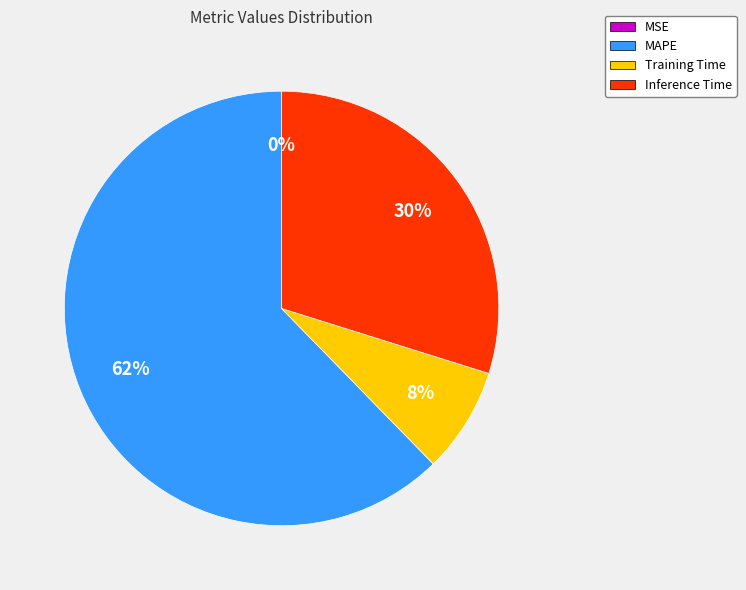

To the nearest percent, what is the difference between the largest and smallest slice percentages?

62%